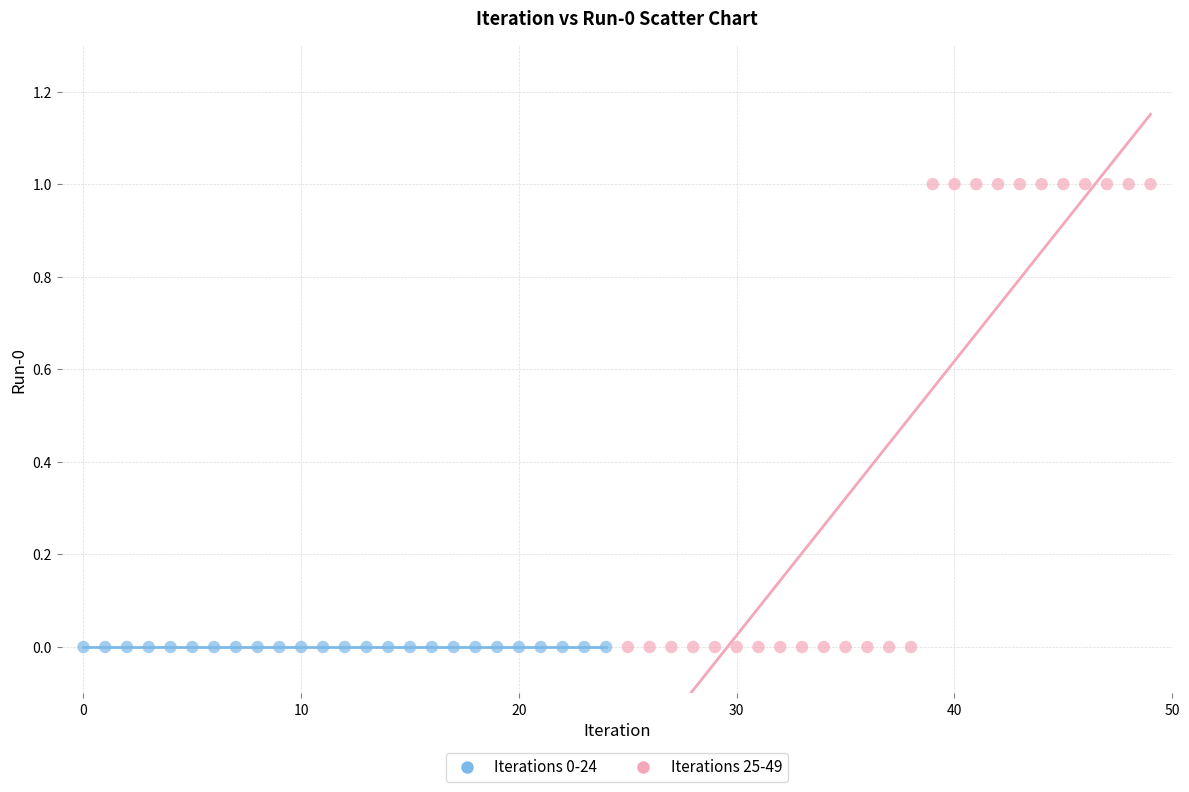

Which series contains the highest Y value?

Iterations 25-49